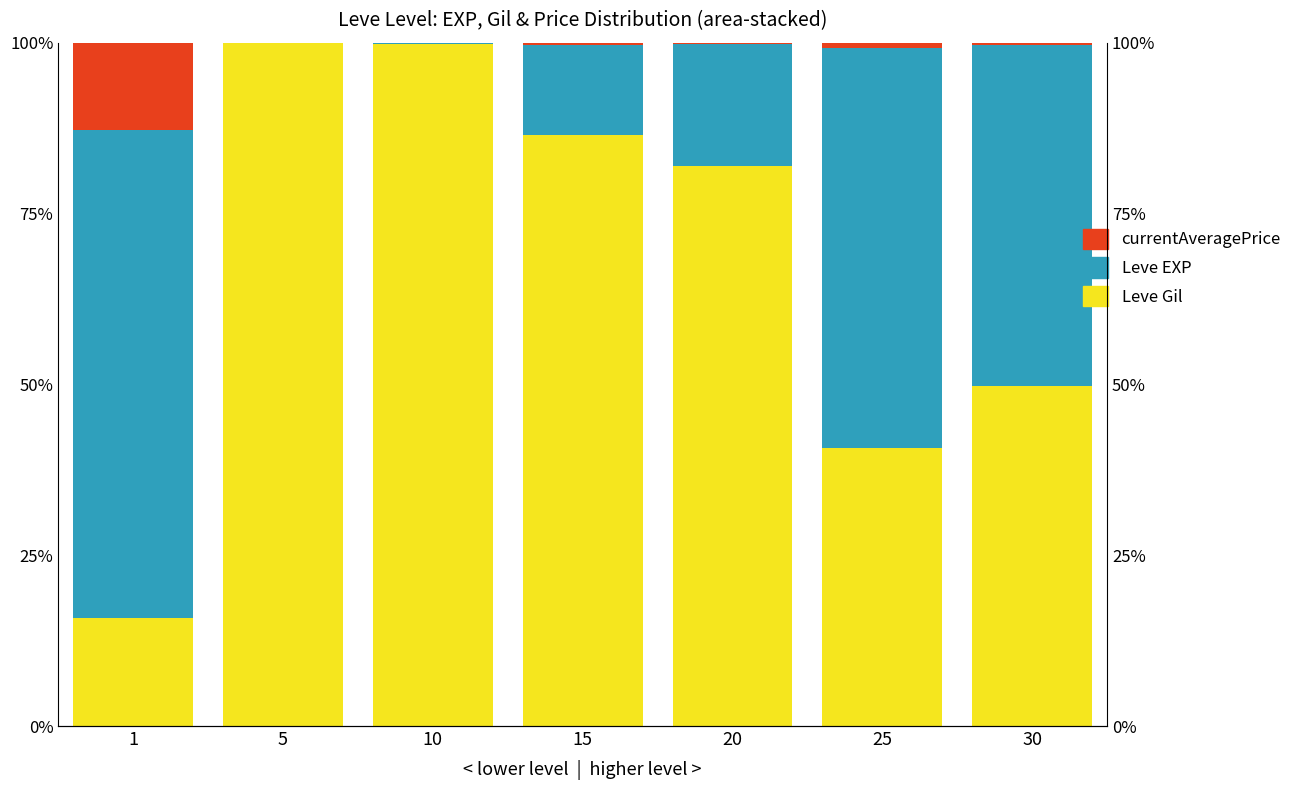

Which has a higher value, 30 or 1?

30